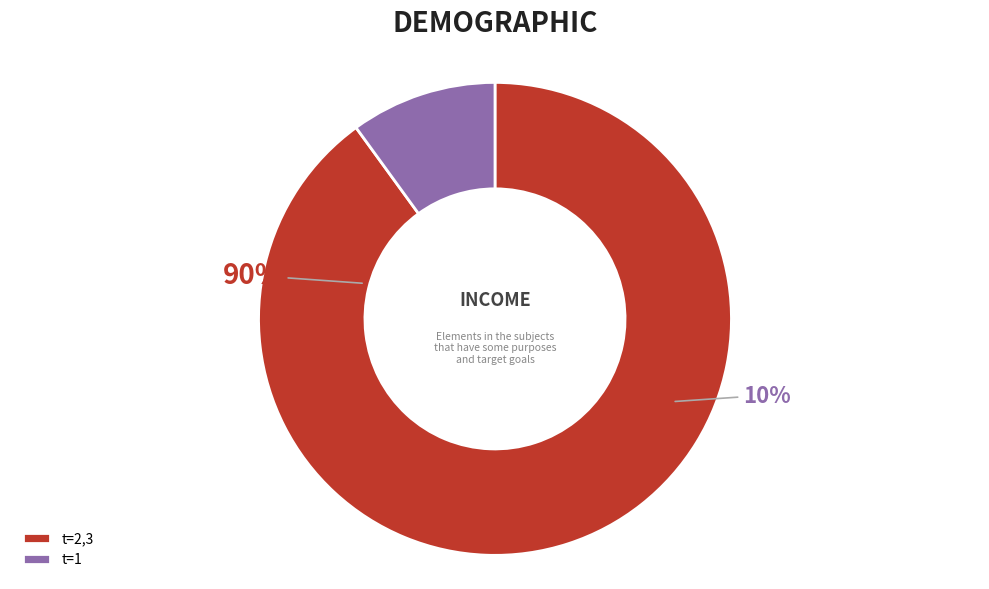

Is it true that 9 is 22% of the pie?

False